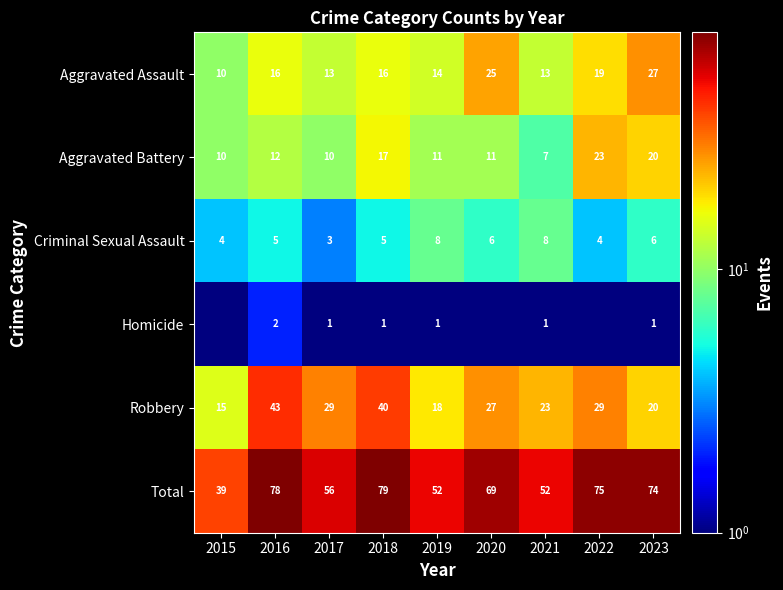

Between 2016 and 2018, which series saw the biggest shift?

Aggravated Battery